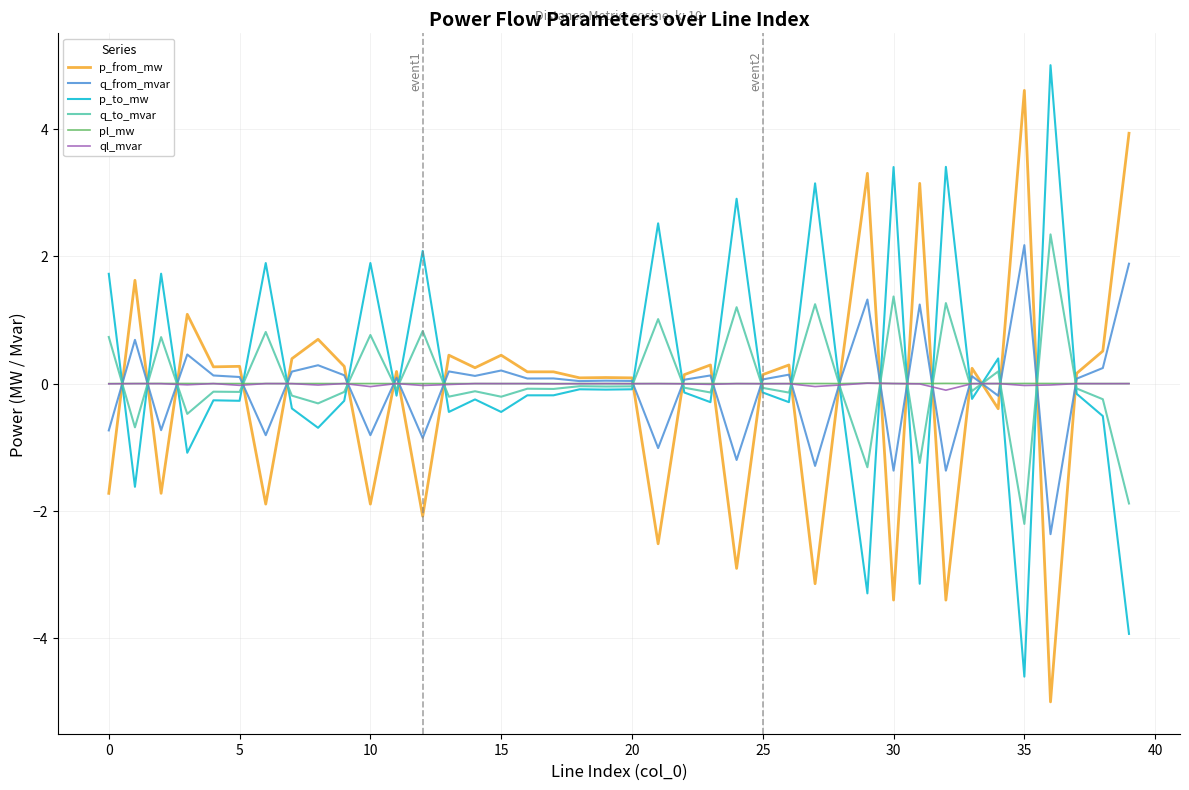

True or false: q_to_mvar has more than 2 interior local peaks.

True